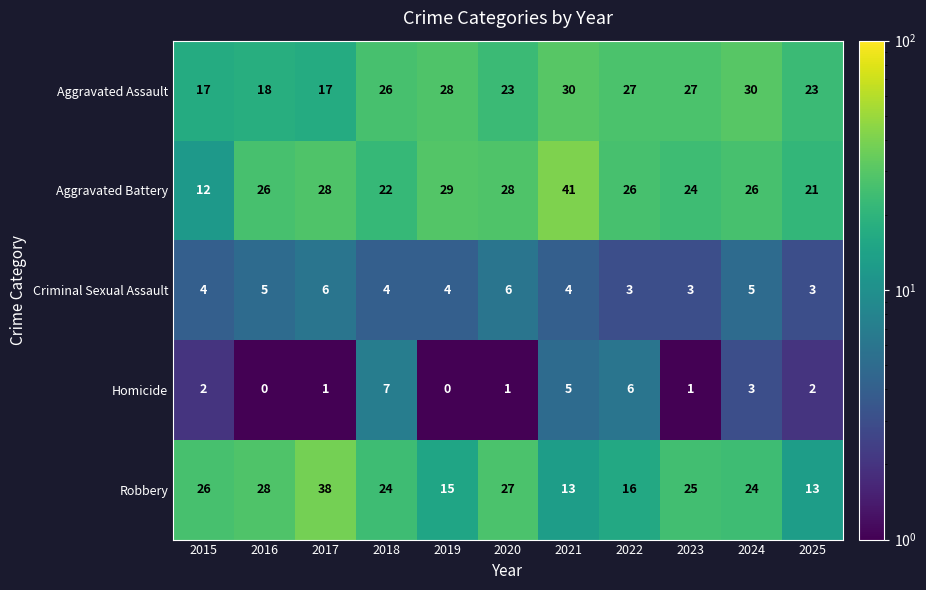

How many Criminal Sexual Assault values are between 3 and 5?

9